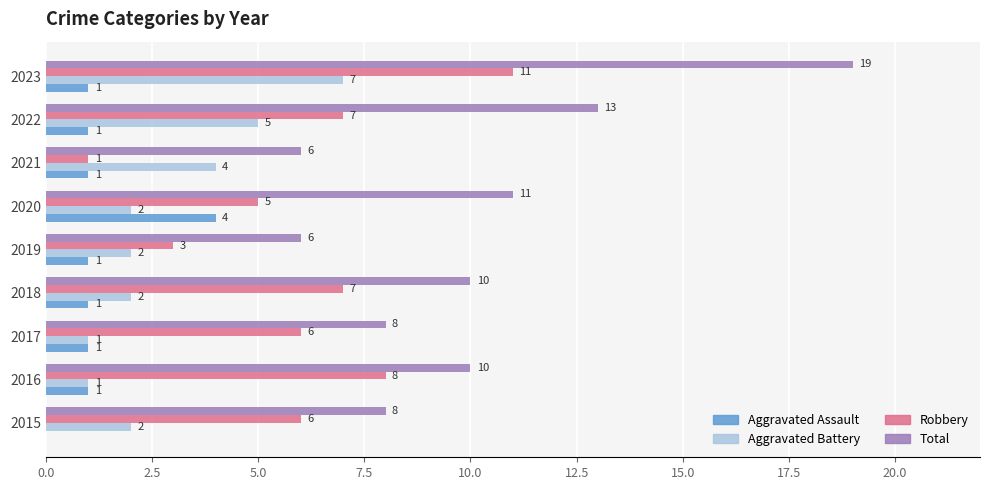

Which series changed the most between 2019 and 2020?

Total